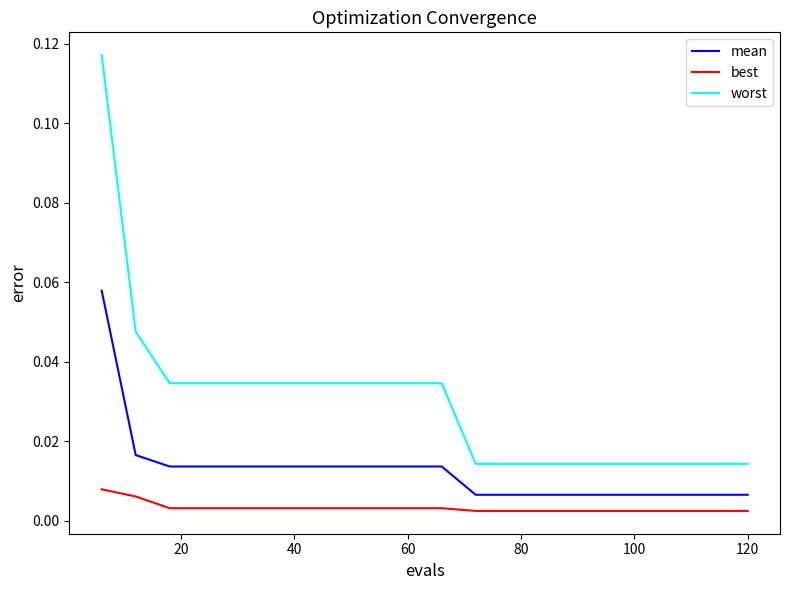

Which series has the largest range (max minus min)?

worst